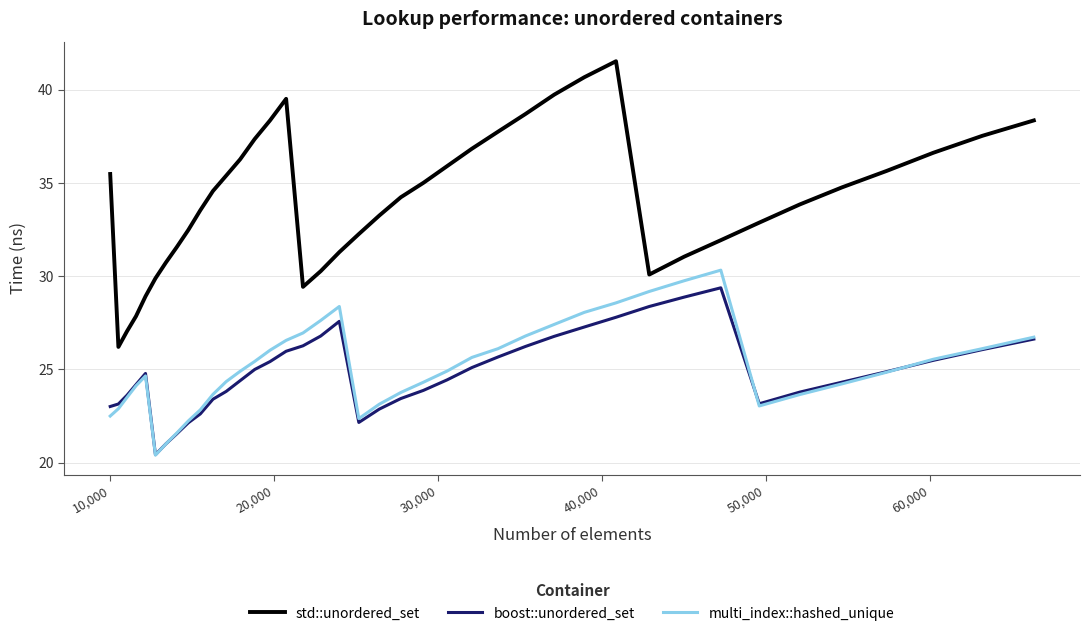

What is the average value of the std::unordered_set series?

34.1